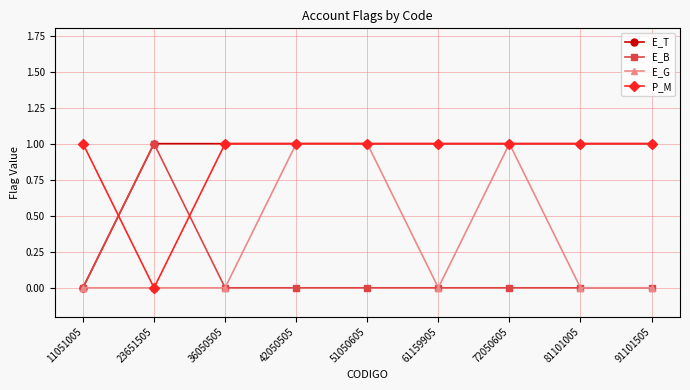

What is the total value across all series at 51050605?

3